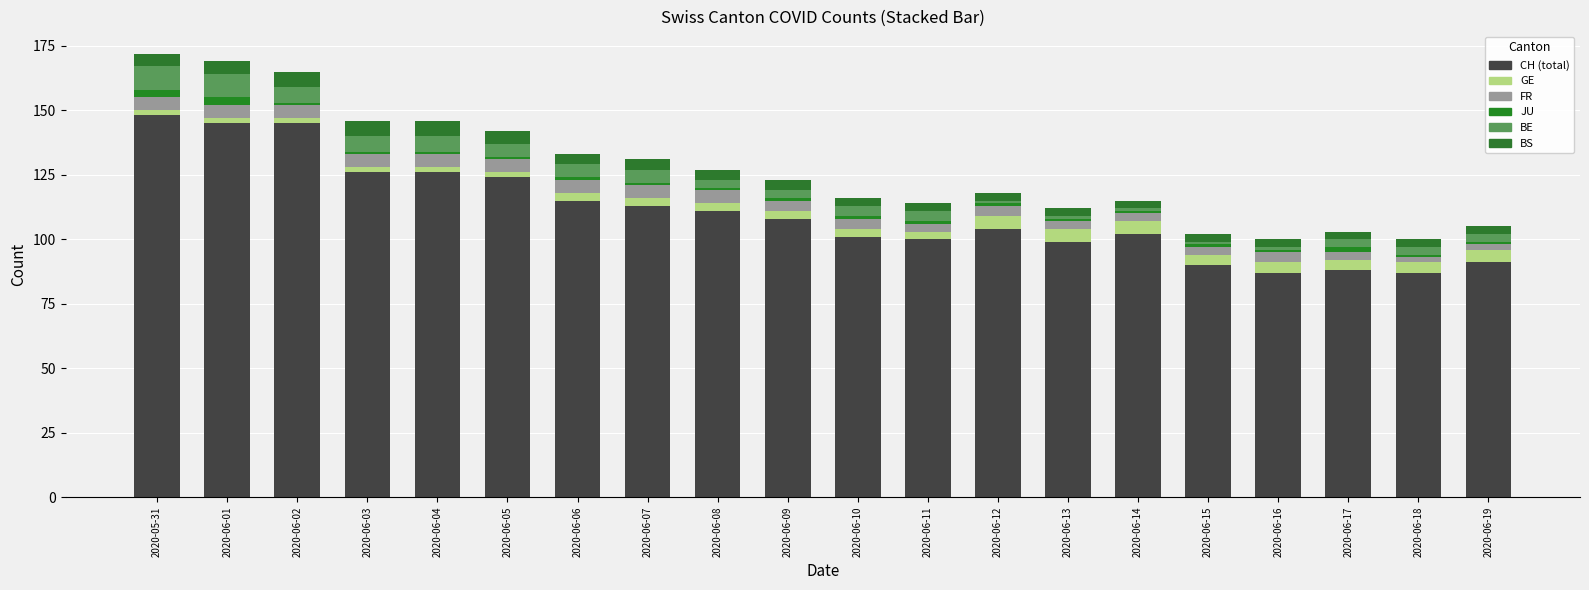

Are the bars horizontal?

No